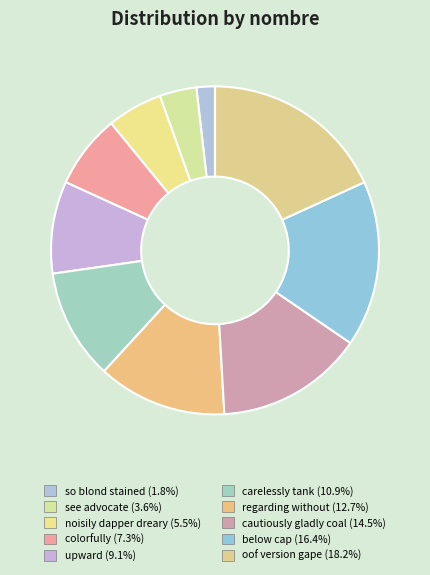

To the nearest percent, what is the difference between the largest and smallest slice percentages?

16%